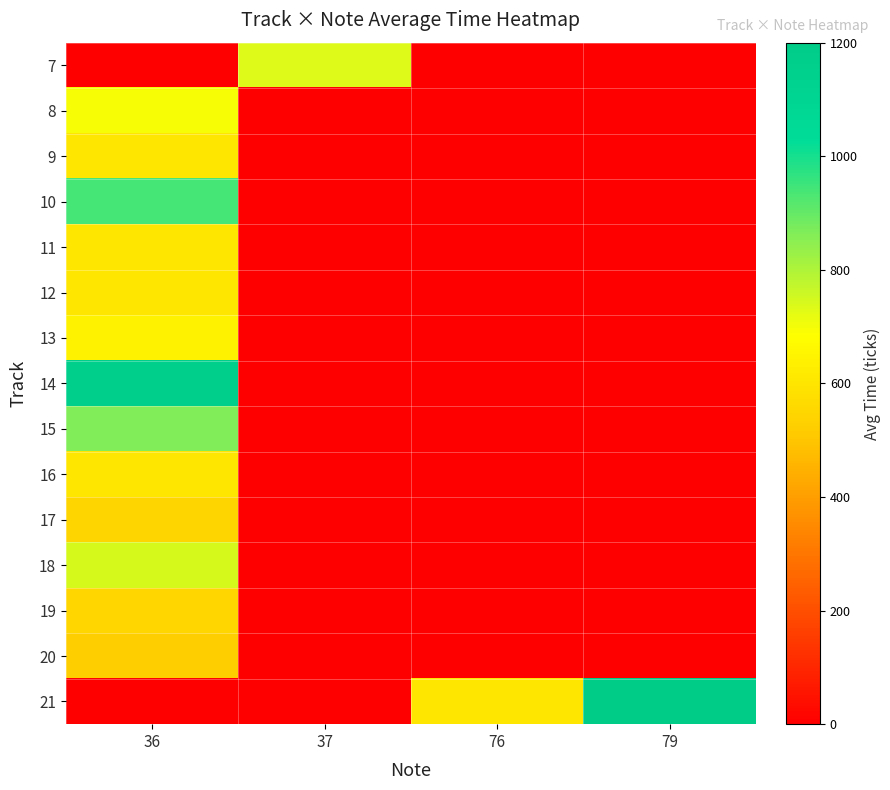

Reading left to right, what are all the values shown in this chart?

7: 36=0	37=735	76=0	79=0
8: 36=698	37=0	76=0	79=0
9: 36=600	37=0	76=0	79=0
10: 36=940	37=0	76=0	79=0
11: 36=600	37=0	76=0	79=0
12: 36=600	37=0	76=0	79=0
13: 36=646	37=0	76=0	79=0
14: 36=1162	37=0	76=0	79=0
15: 36=864	37=0	76=0	79=0
16: 36=600	37=0	76=0	79=0
17: 36=544	37=0	76=0	79=0
18: 36=741	37=0	76=0	79=0
19: 36=552	37=0	76=0	79=0
20: 36=521	37=0	76=0	79=0
21: 36=0	37=0	76=600	79=1200